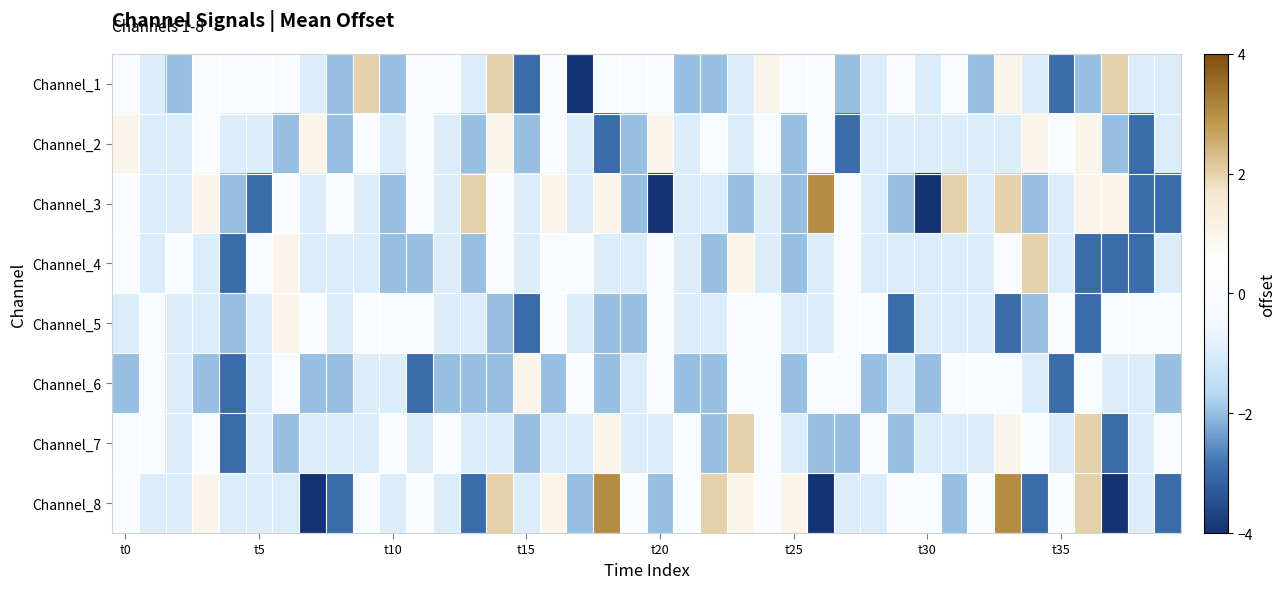

Which label corresponds to the largest value in the chart?

26